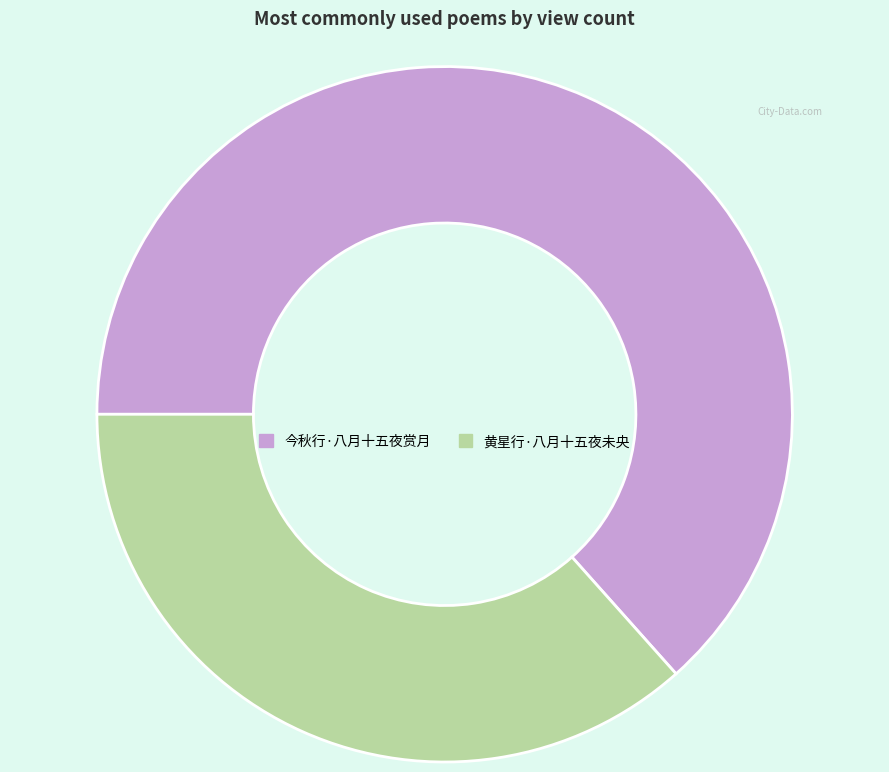

True or false: 黄星行·八月十五夜未央 accounts for 37% of the total.

True